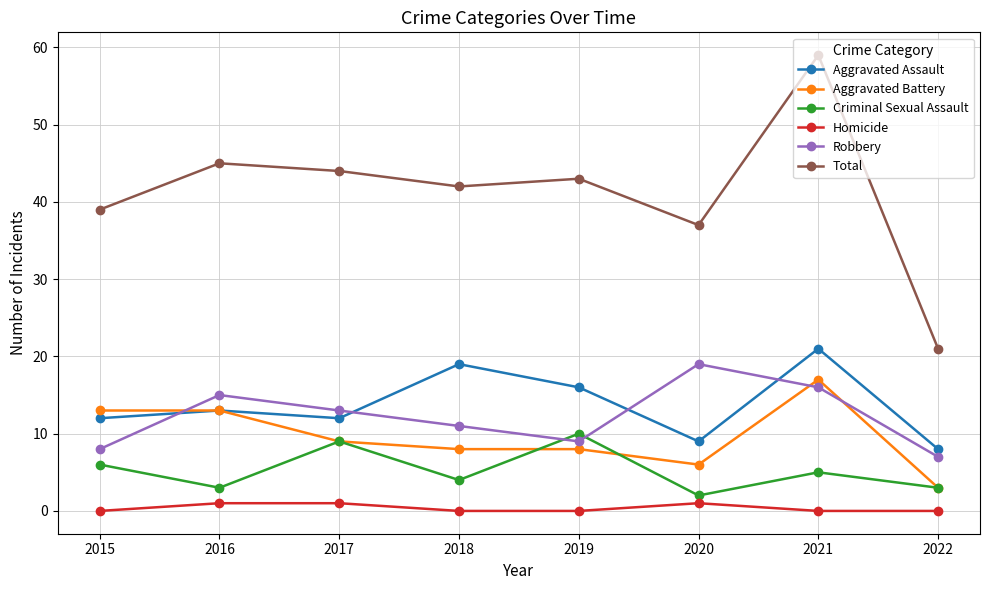

At 2015, list the series in order from smallest to largest.

Homicide, Criminal Sexual Assault, Robbery, Aggravated Assault, Aggravated Battery, Total